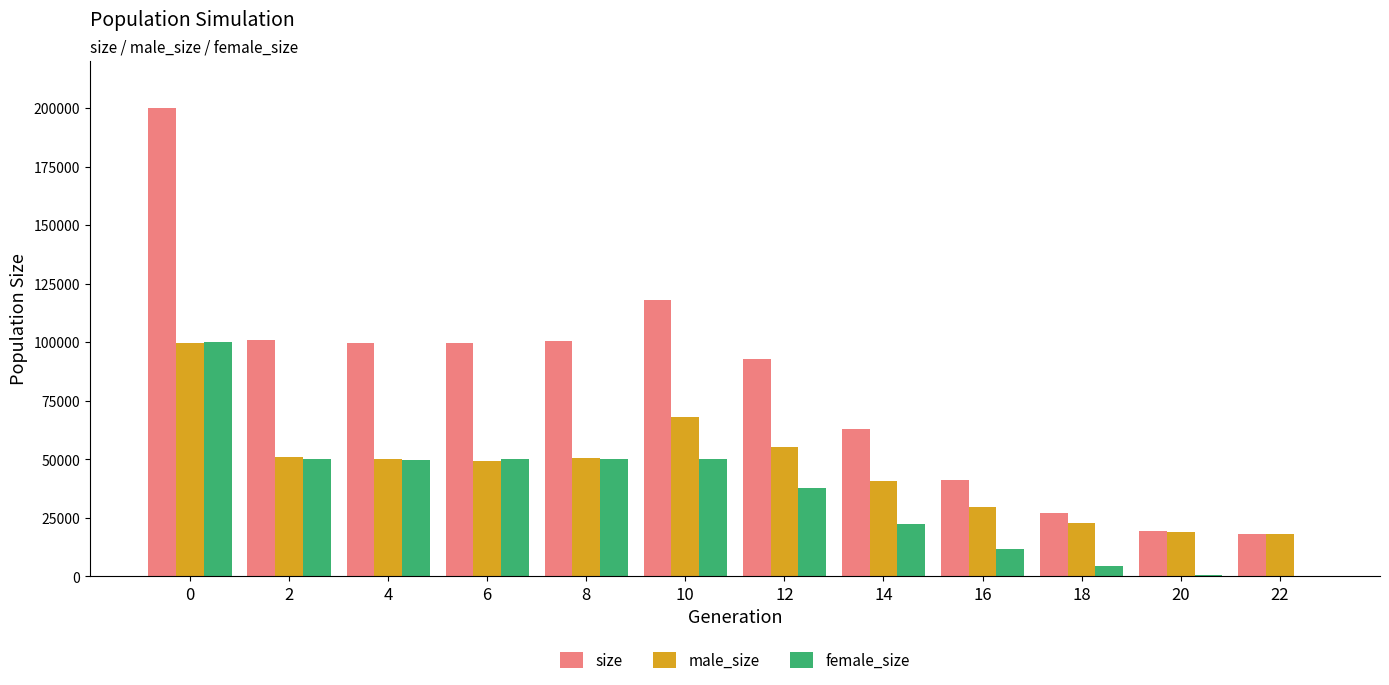

The value of female_size at 4 is 49656. True or false?

True